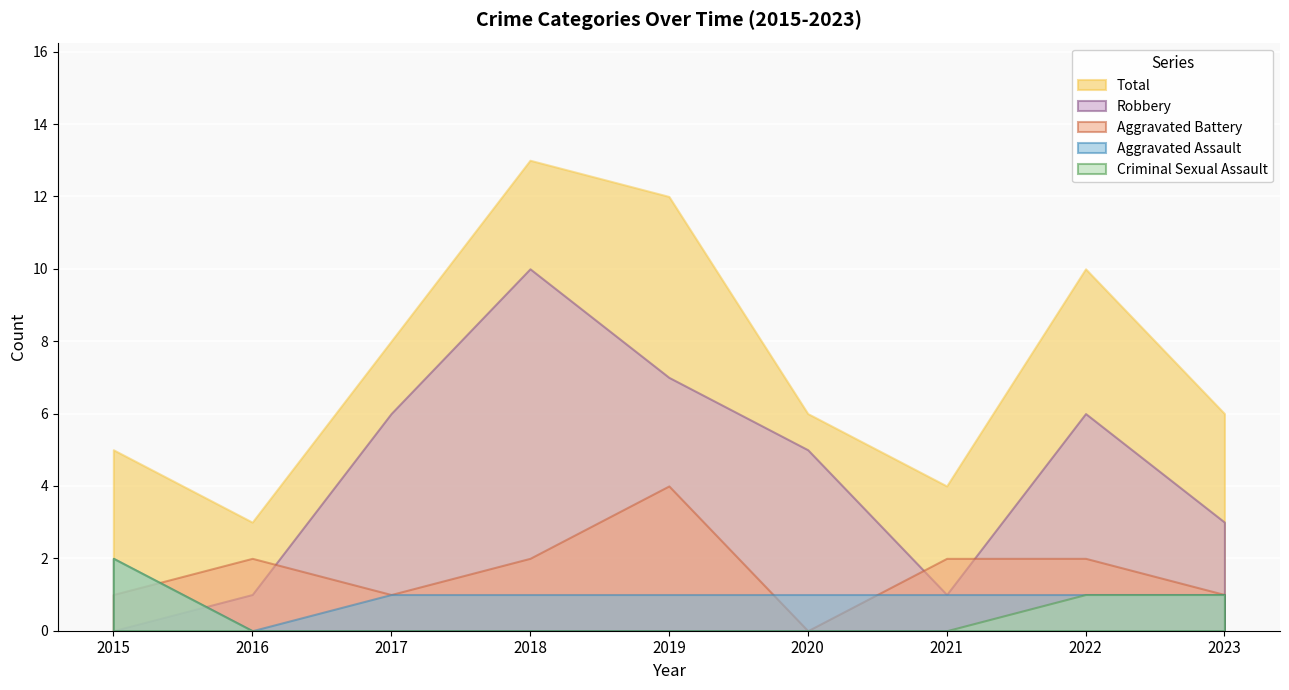

At which category does the chart reach its peak across all series?

2018